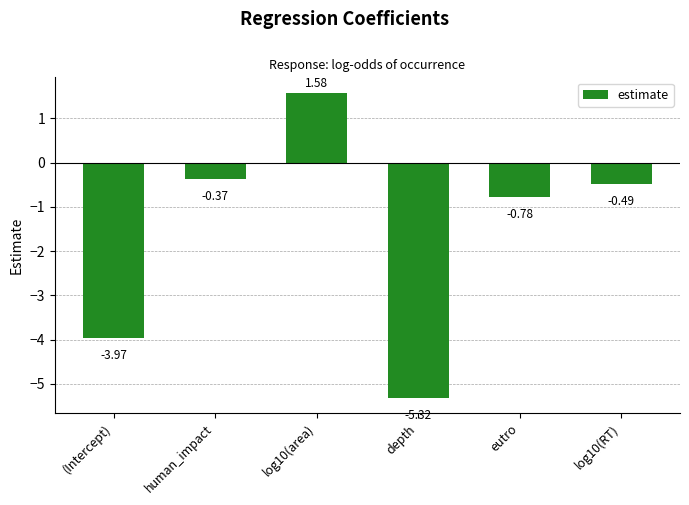

At which label is the value closest to -1?

eutro